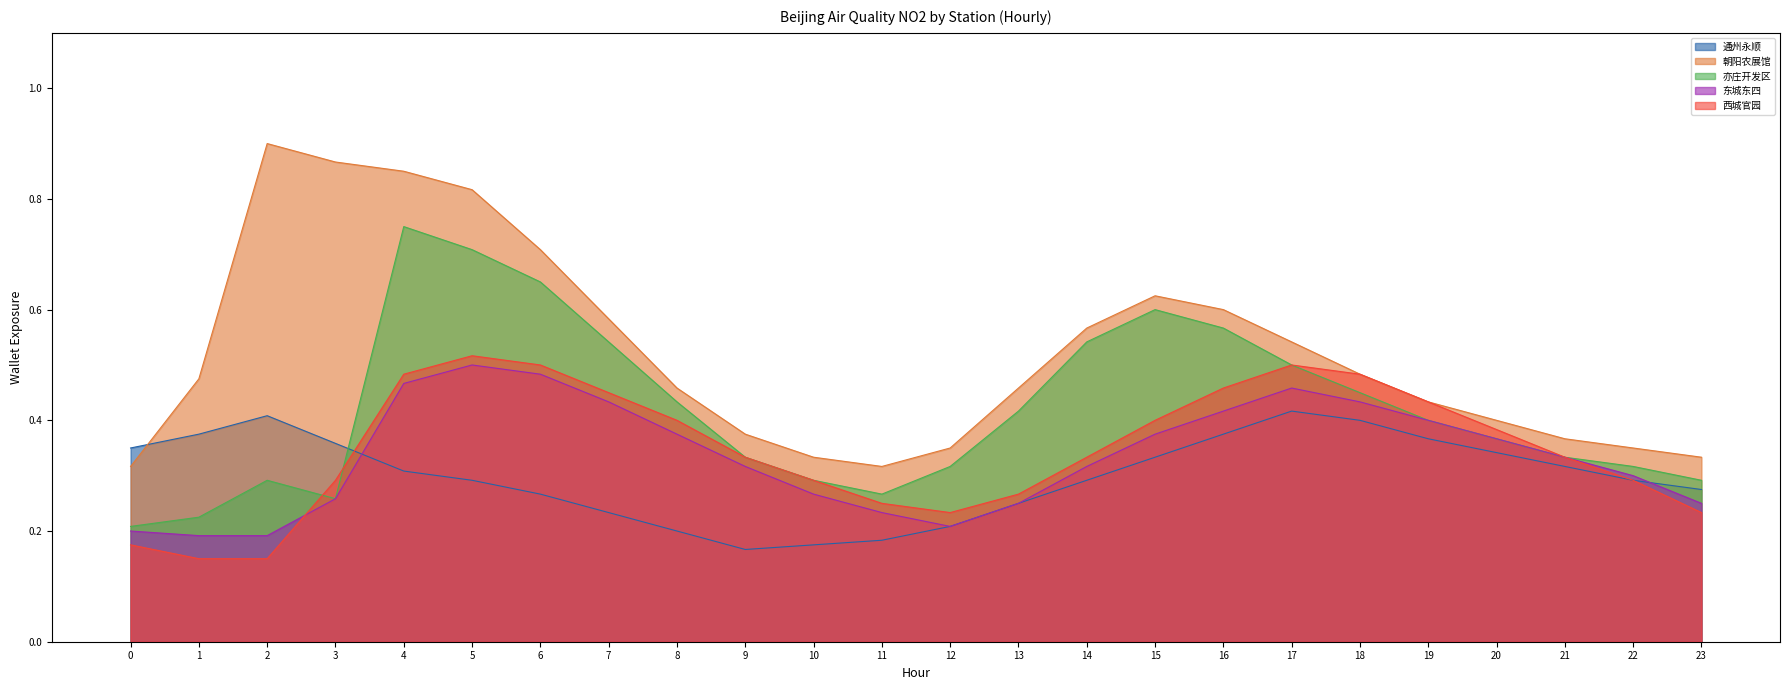

Does the chart display data point markers on the line(s)?

No